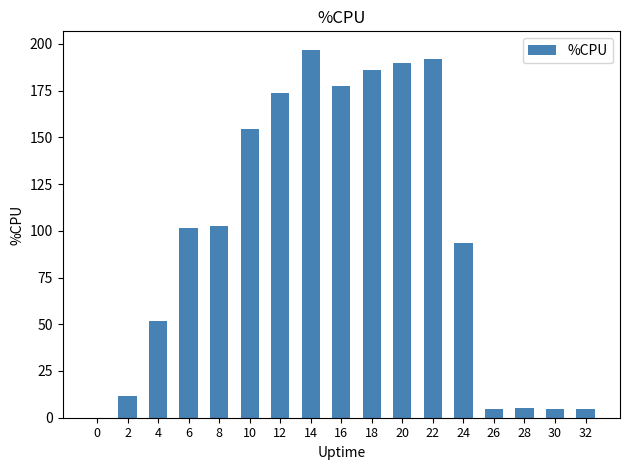

Approximately how many times larger is the value at 6 compared to 8?

1.0